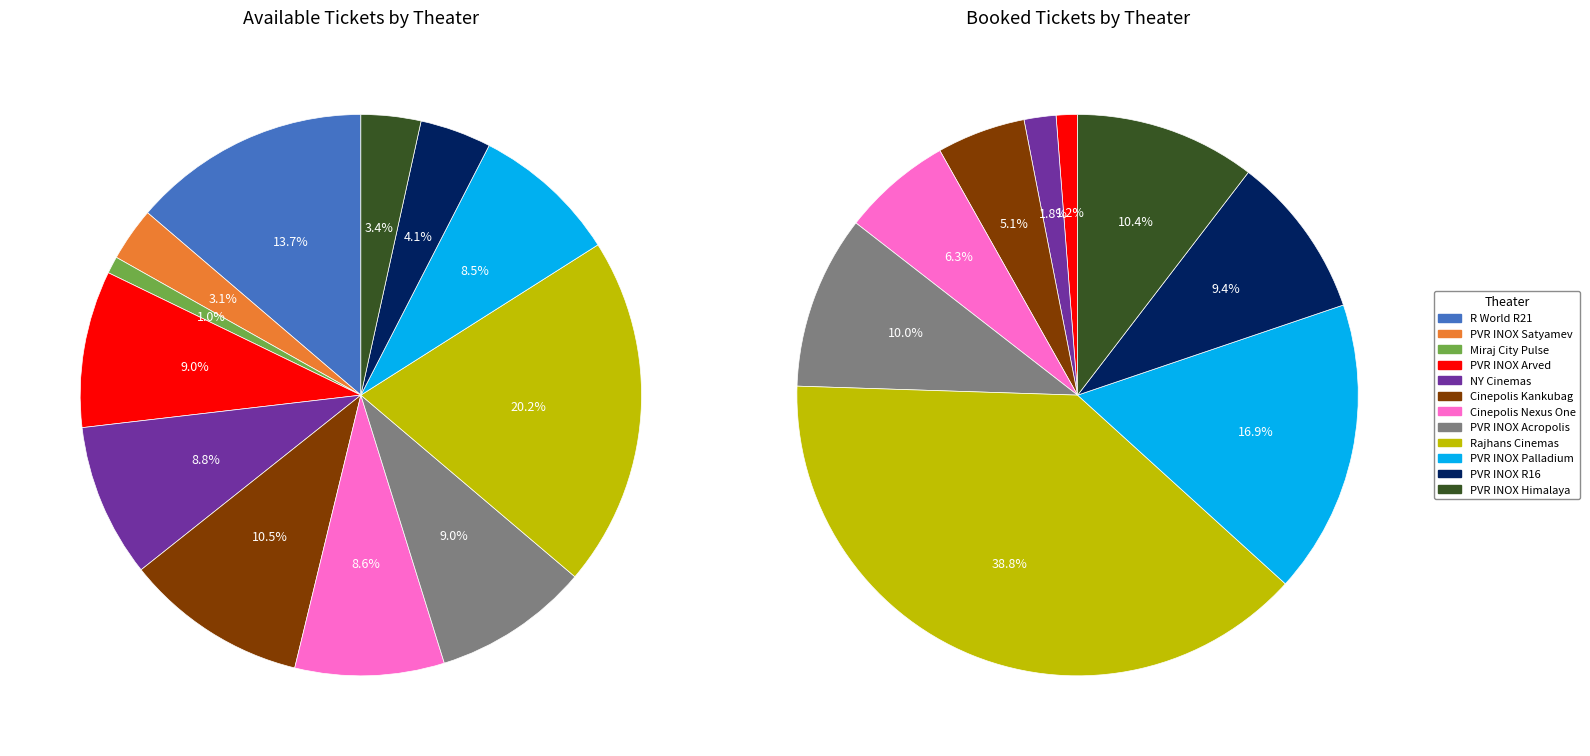

What portion of the pie excludes PVR INOX Palladium Mall, Ahmedabad?

91.5%